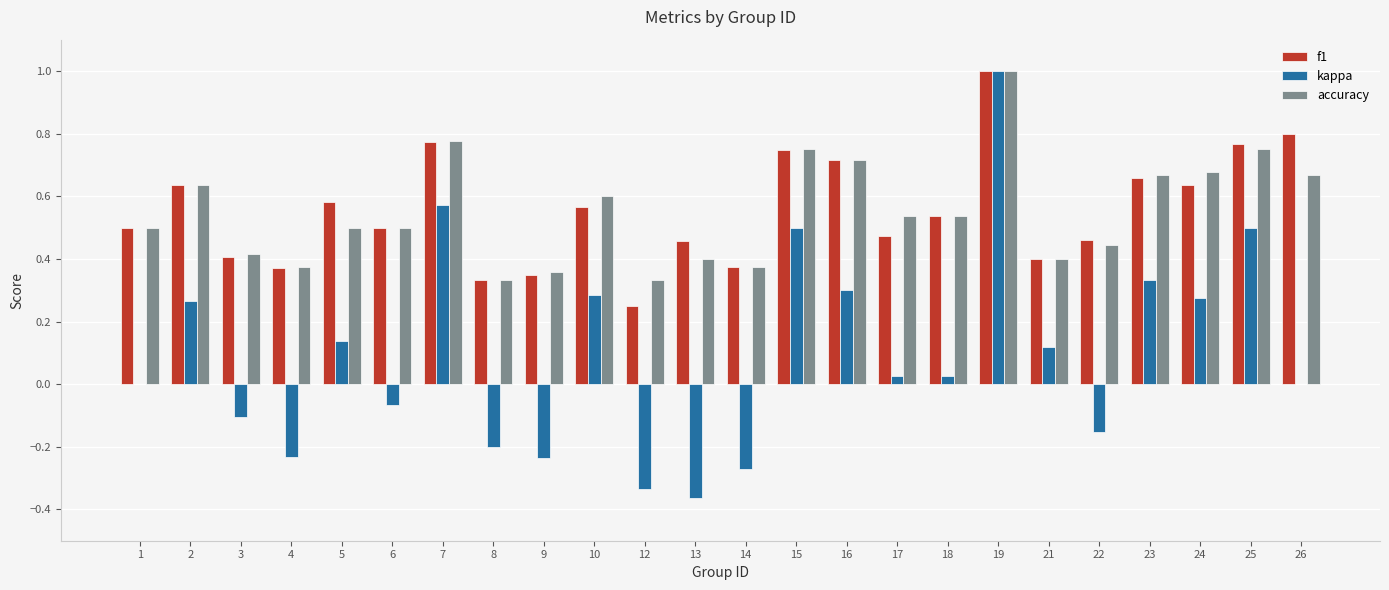

What is the sum of all kappa values?

2.4